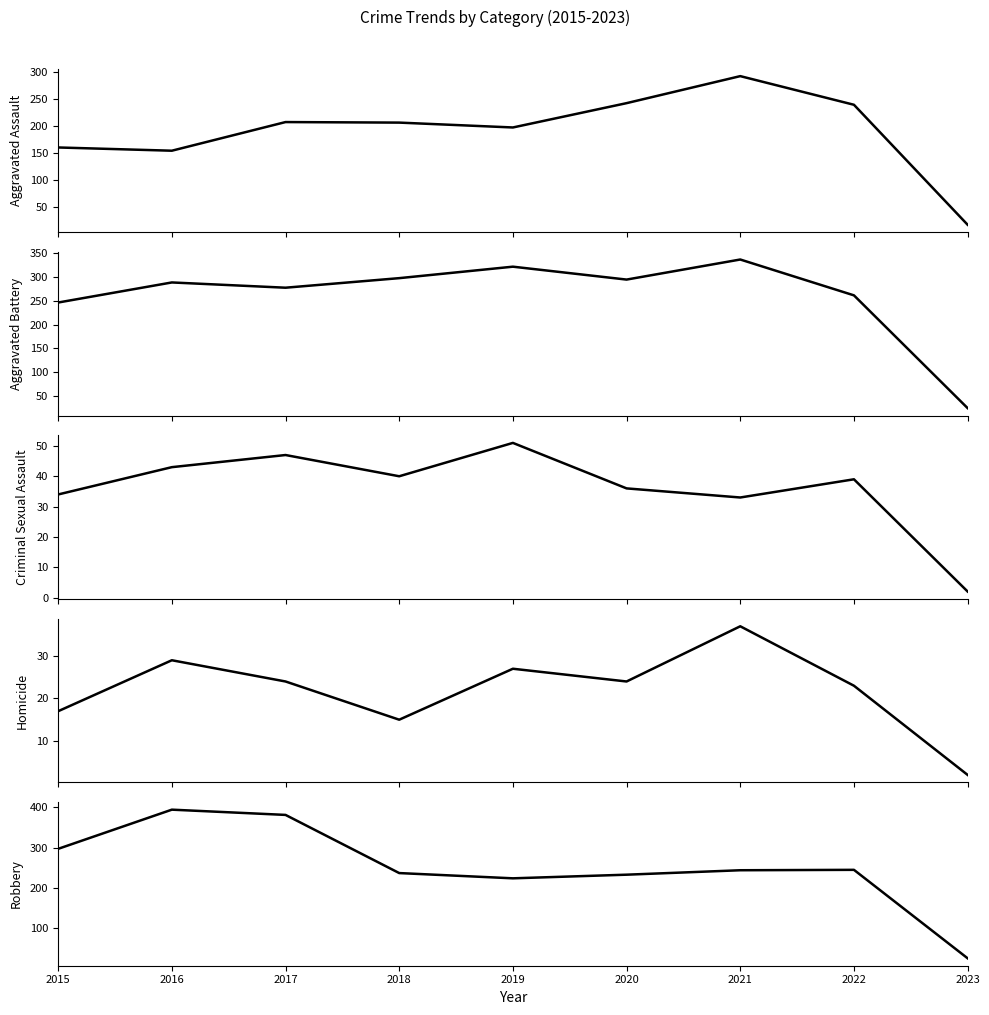

What are all the series names shown in the legend?

Aggravated Assault, Aggravated Battery, Criminal Sexual Assault, Homicide, Robbery